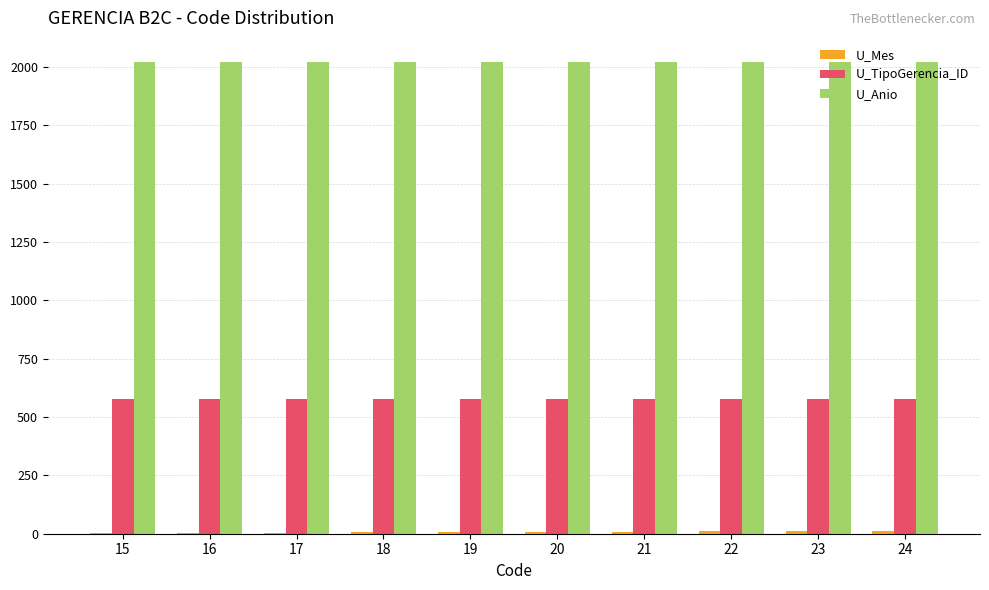

What is the sum of all U_Anio values?

20230